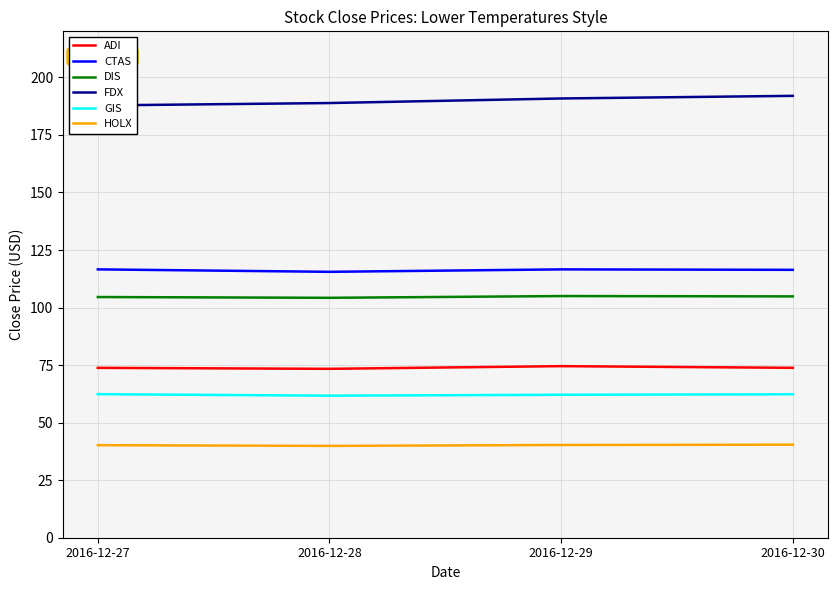

What is the sum of all GIS values?

248.5